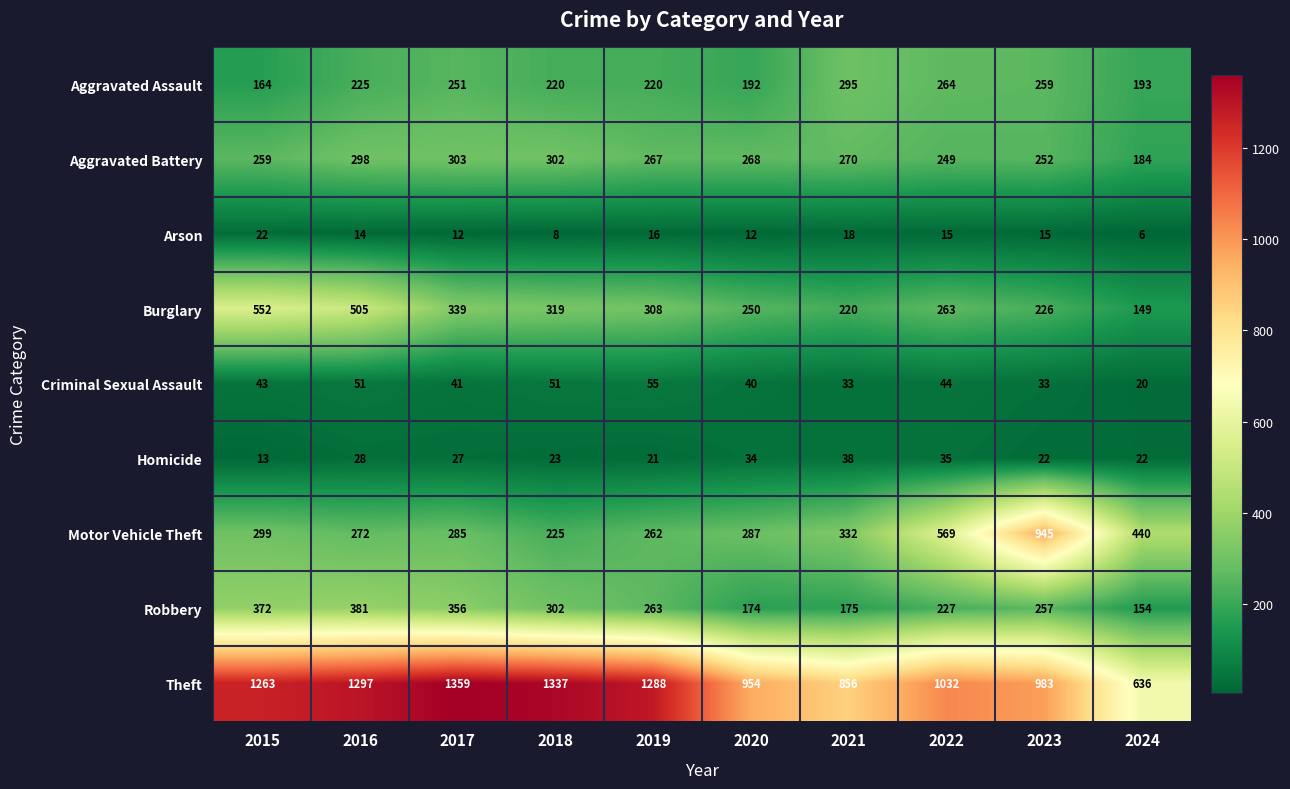

How many data points in Homicide are less than 27?

5